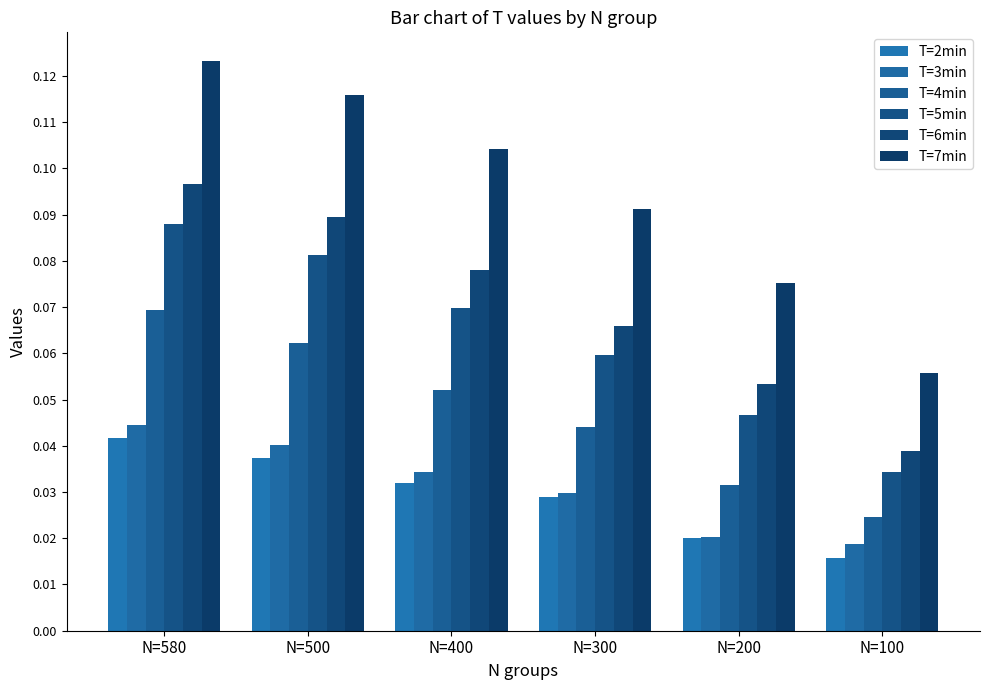

Is it true that T=7min equals 0.1 at N=100?

False